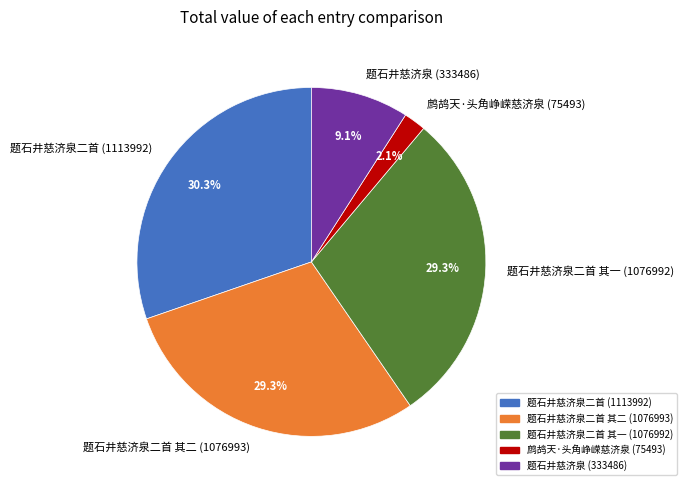

Combined, do 鹧鸪天·头角峥嵘慈济泉 and 题石井慈济泉二首 其二 account for over 50%?

No